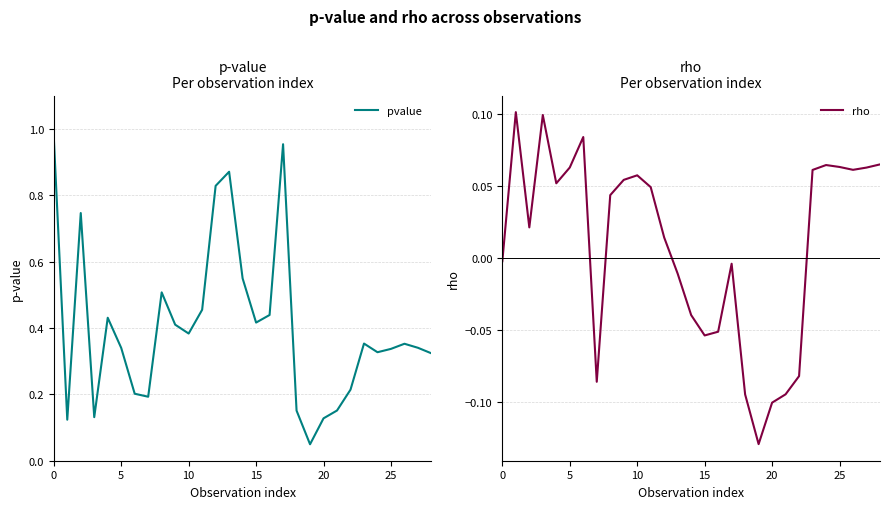

Is it true that pvalue equals 1.6 at 0?

False